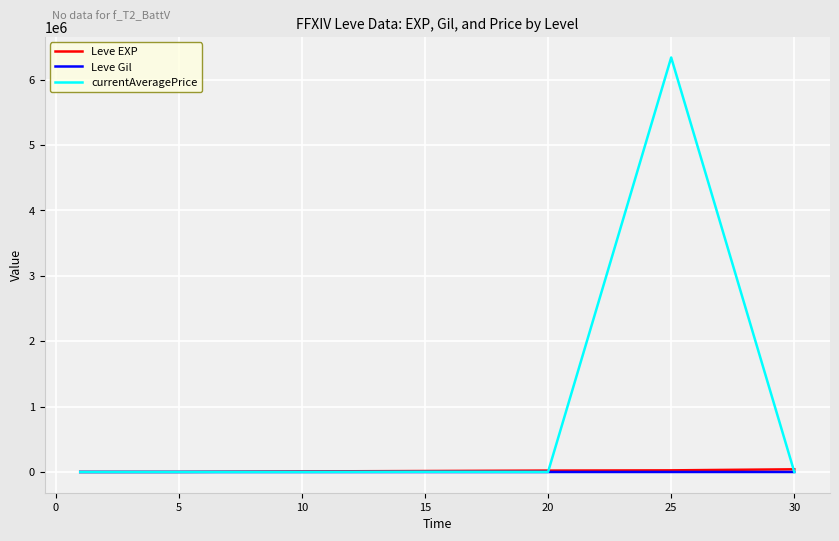

Which series has the widest spread of values?

currentAveragePrice